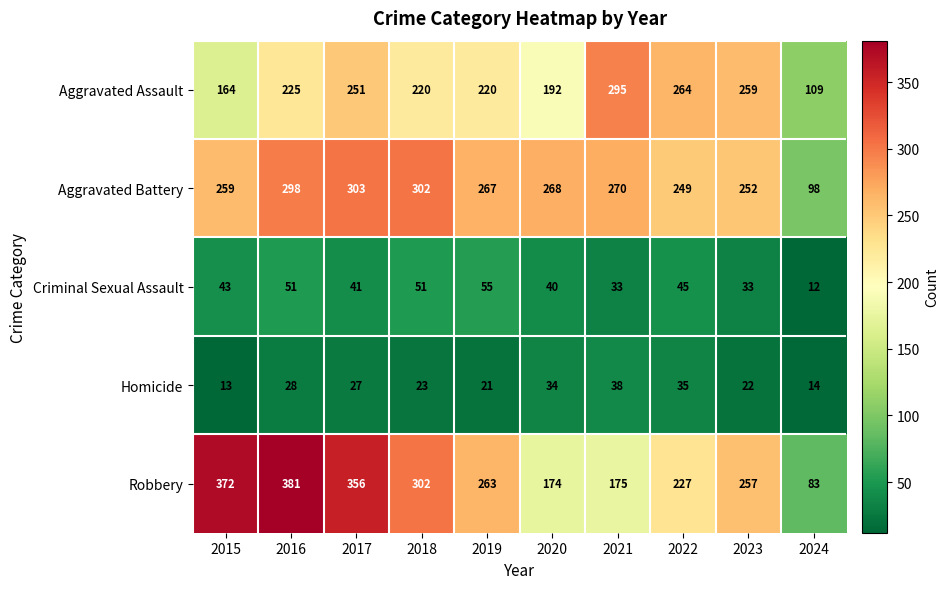

What is the sum of all Aggravated Battery values?

2566